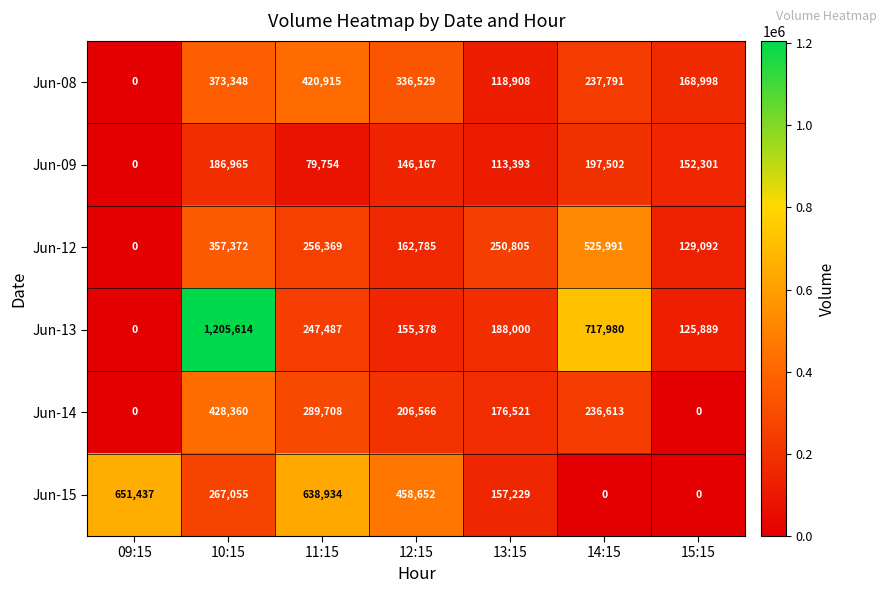

Which category has the highest value across all series?

10:15